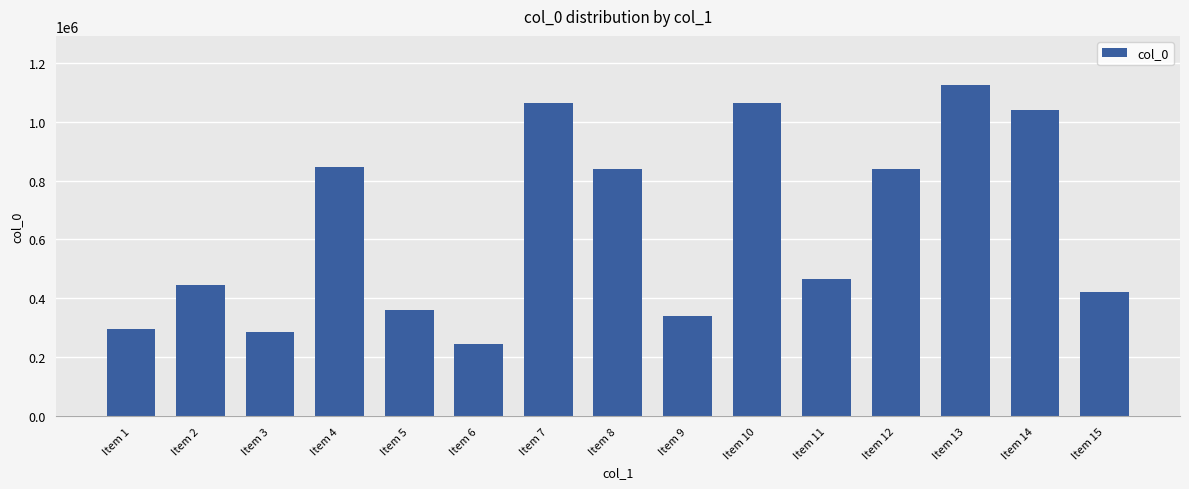

Count the number of data series in this chart.

1